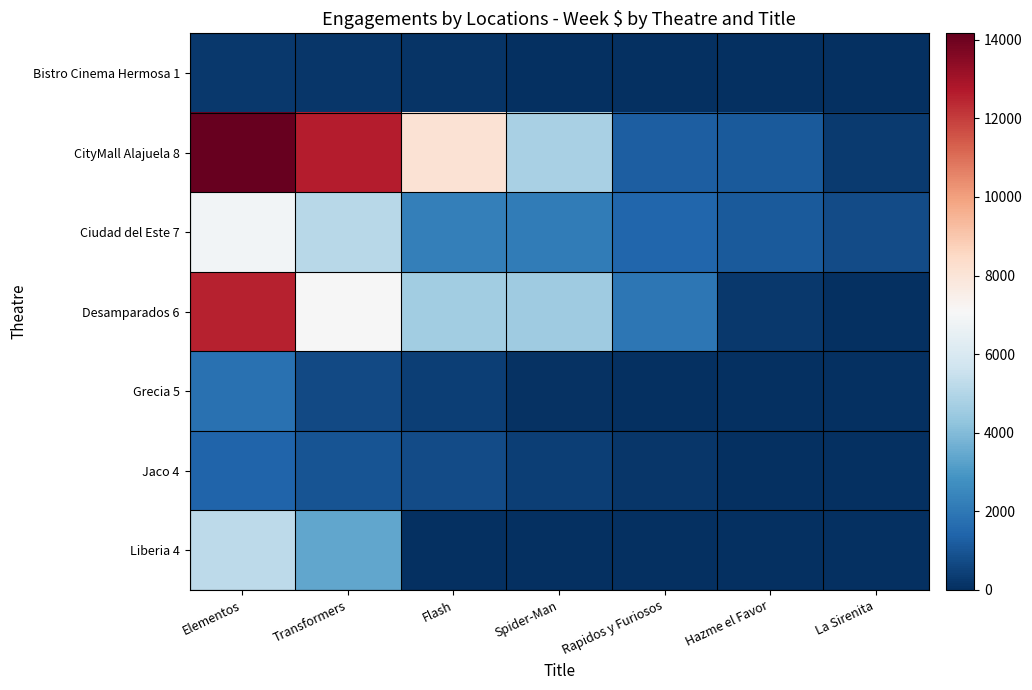

Between Hazme el Favor and La Sirenita, which series saw the biggest shift?

CityMall Alajuela 8